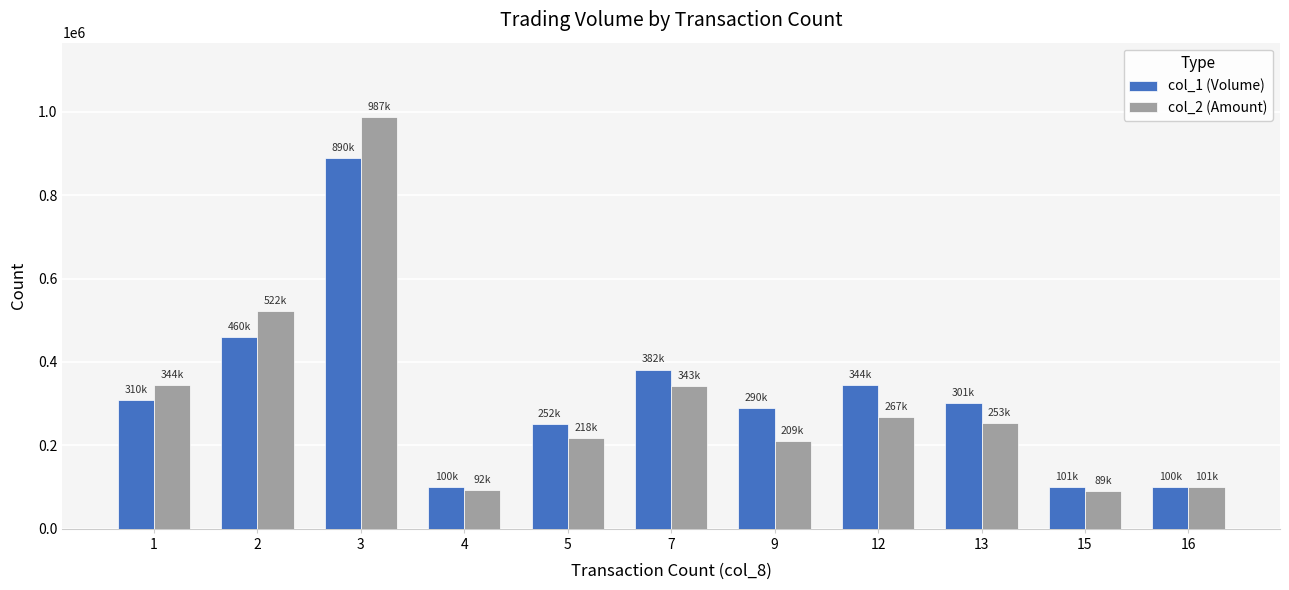

What is the greatest value displayed?

987700